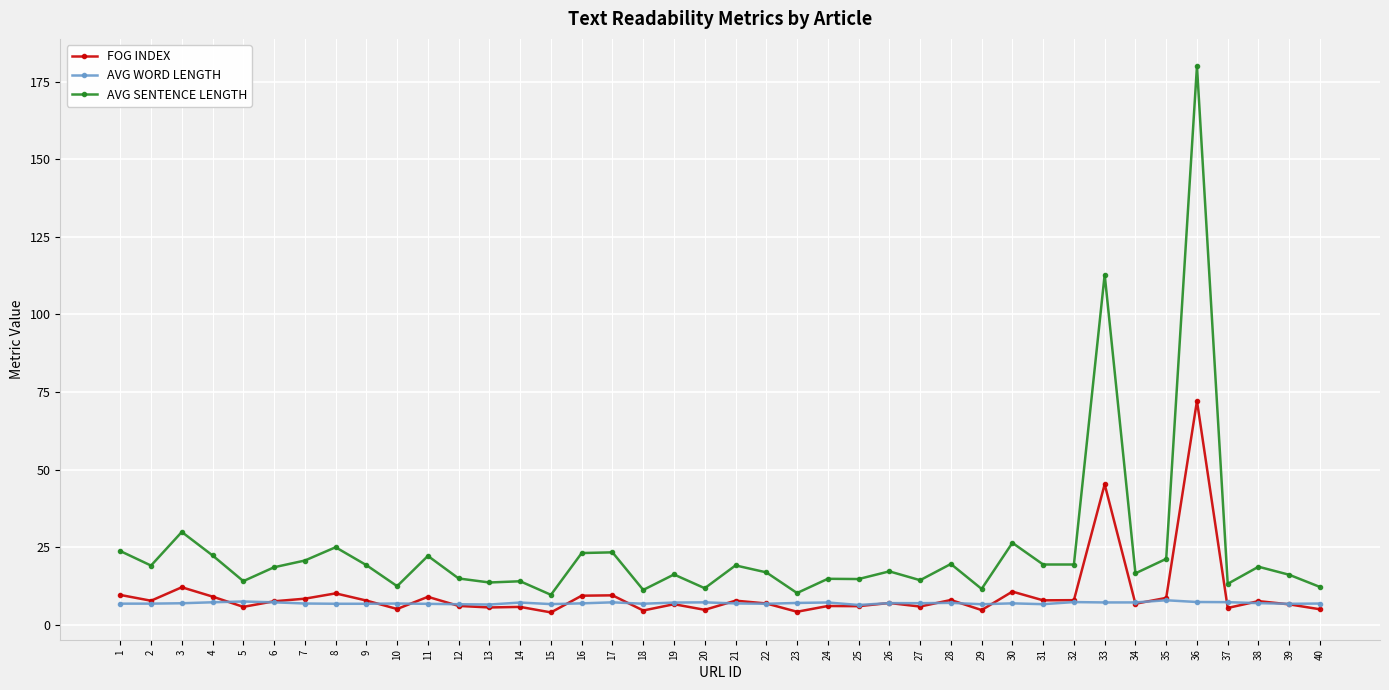

What is the difference between the AVG SENTENCE LENGTH values at 3 and 37?

16.7